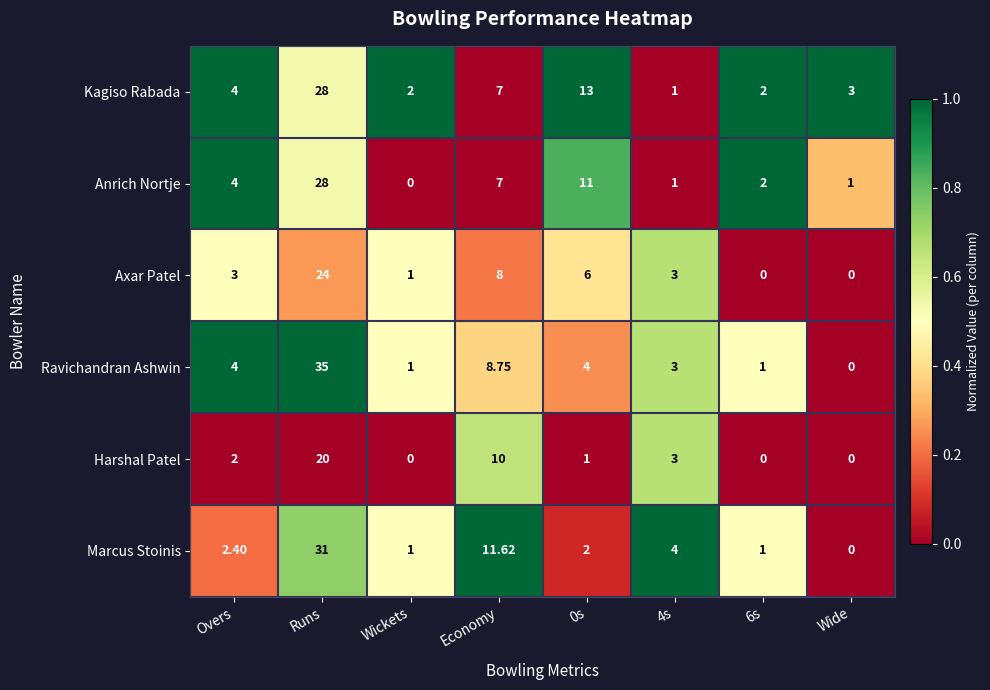

Which category has the lowest value in the Anrich Nortje series?

Wickets